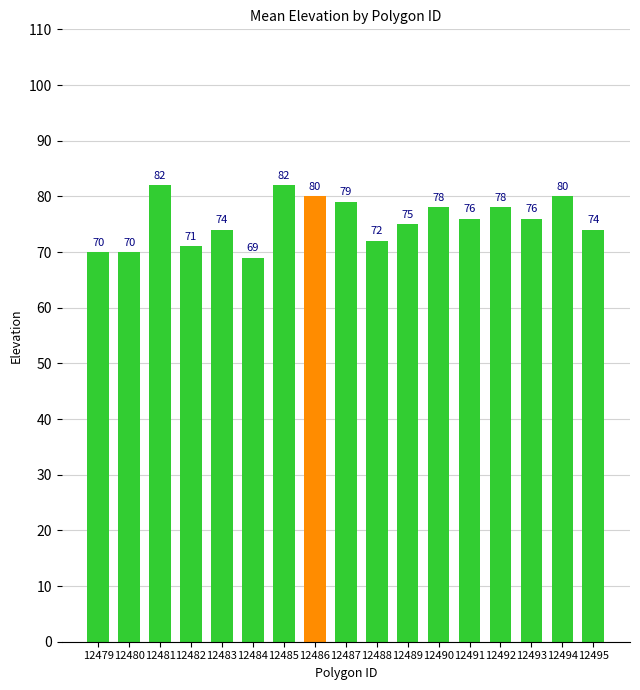

Reading left to right, extract all data points from this chart.

70	70	82	71	74	69	82	80	79	72	75	78	76	78	76	80	74